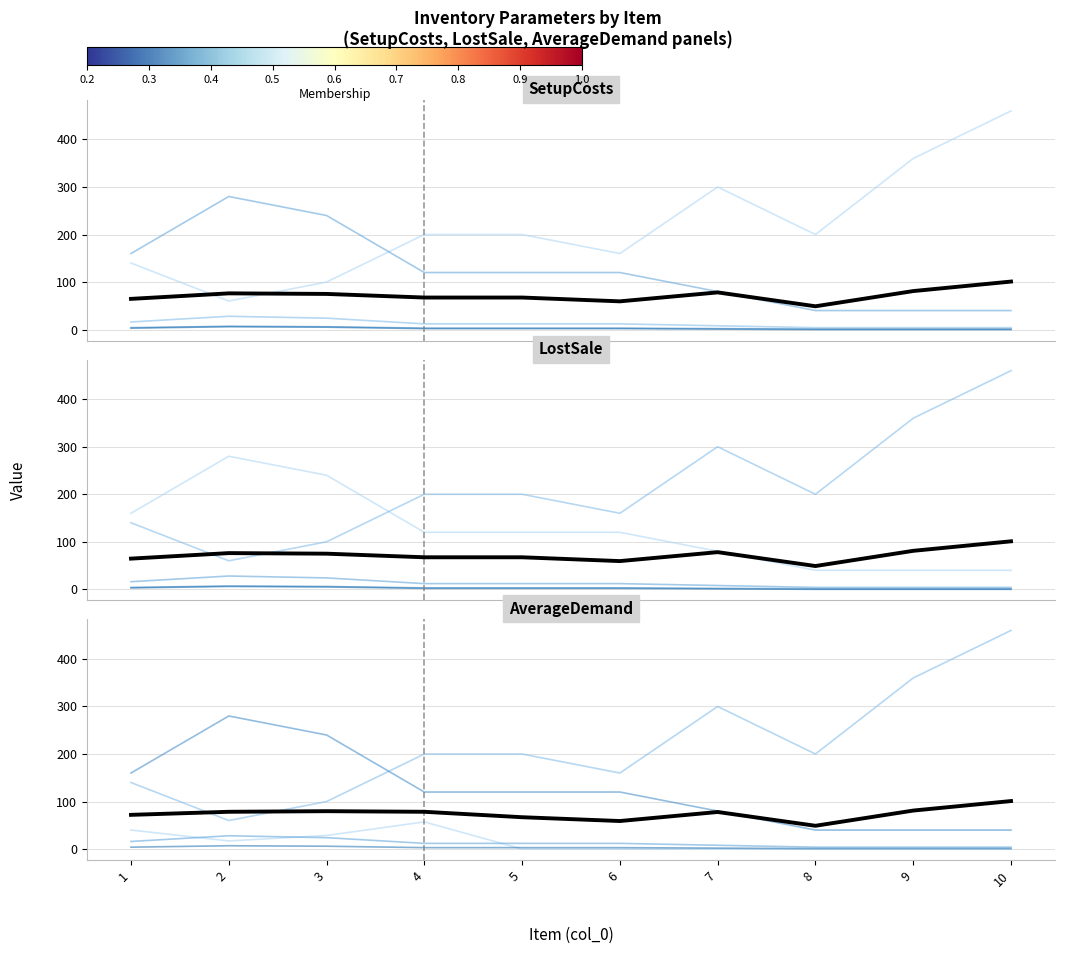

Rank the categories by AverageDemand value from lowest to highest.

8, 6, 5, 1, 7, 2, 4, 3, 9, 10